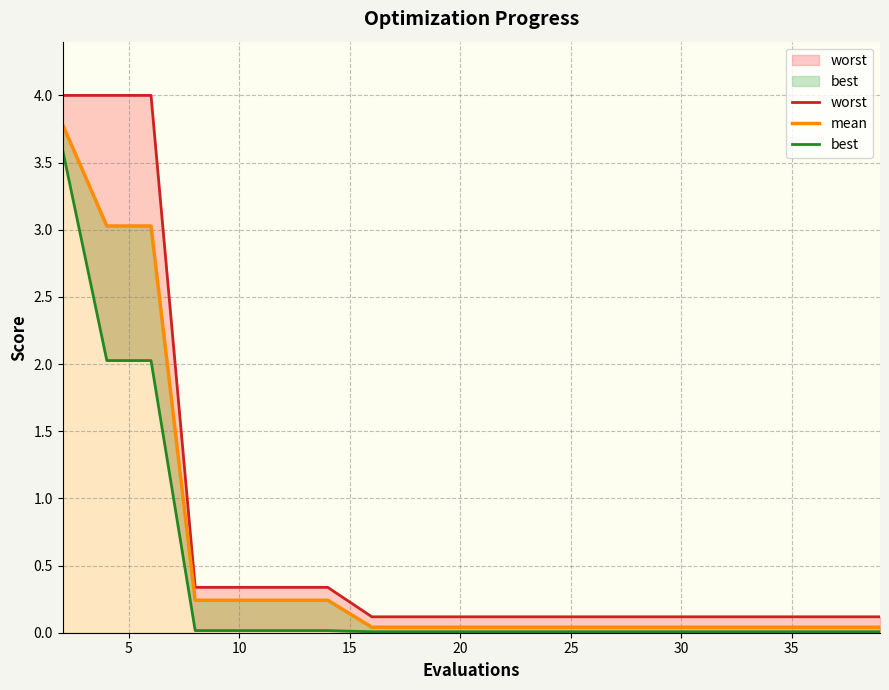

What is the sum of all best values?

7.8